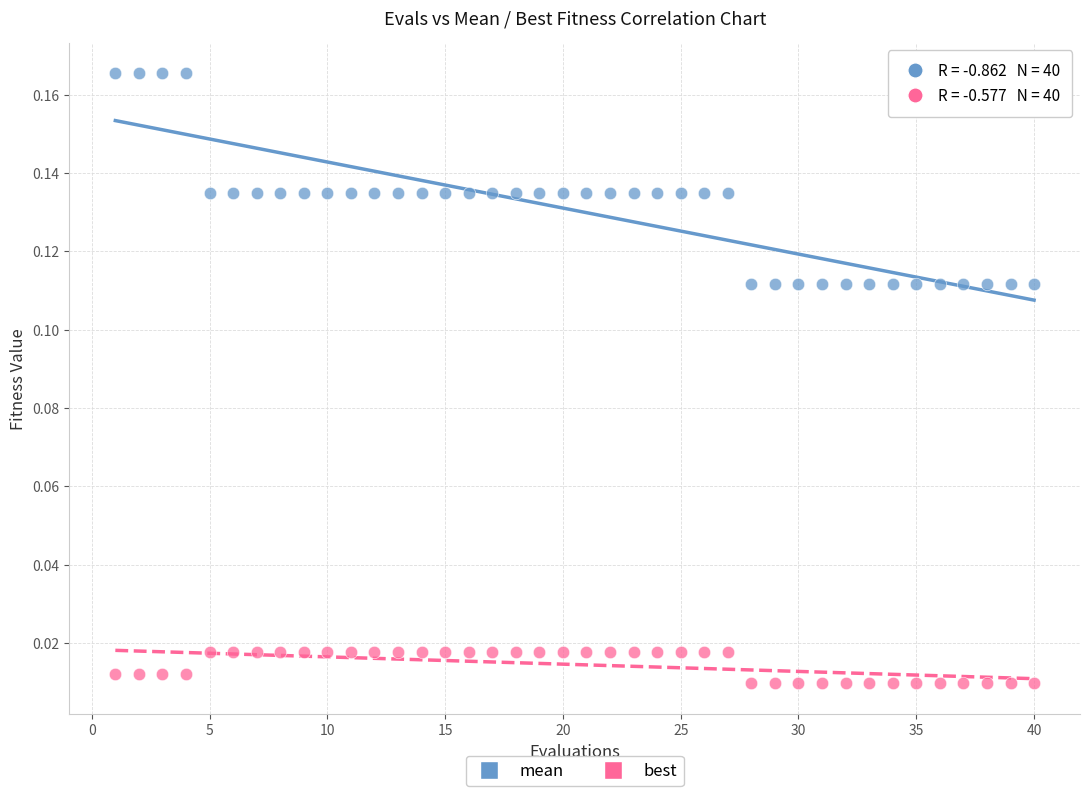

Which series has the widest spread of Y values?

mean